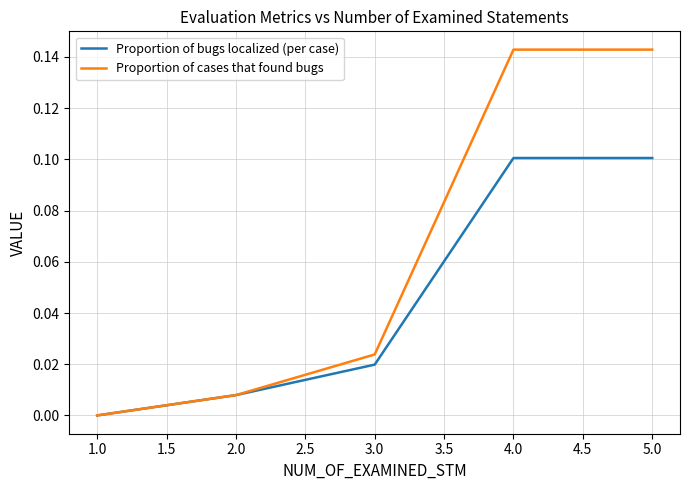

How many values in Proportion of bugs localized (per case) are above zero?

4